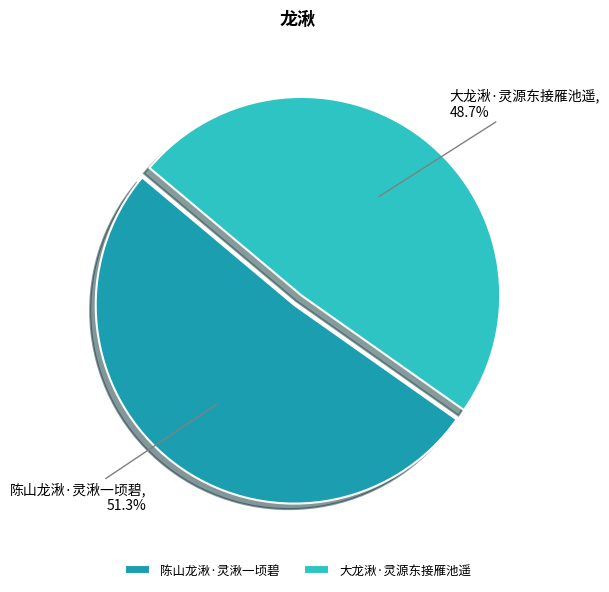

True or false: 陈山龙湫·灵湫一顷碧 accounts for 37% of the total.

False